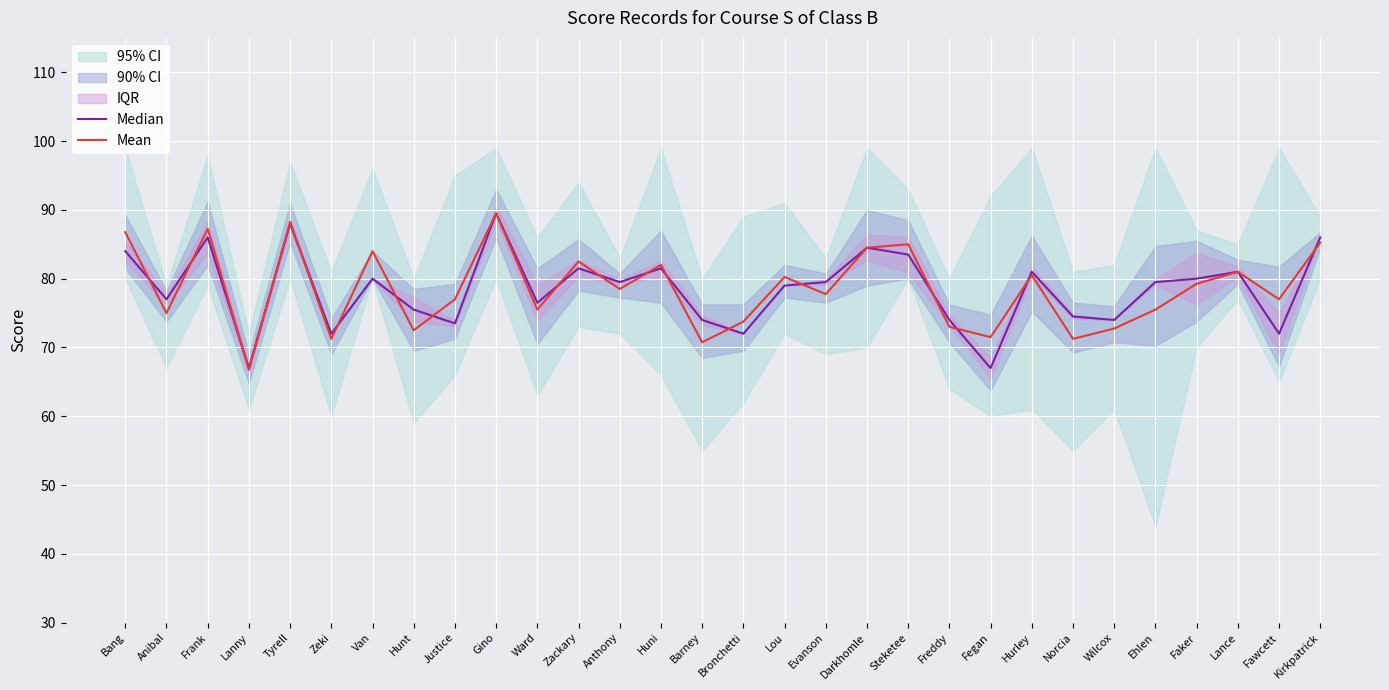

What is the value of the Mean point at the 18th from the left?

77.8